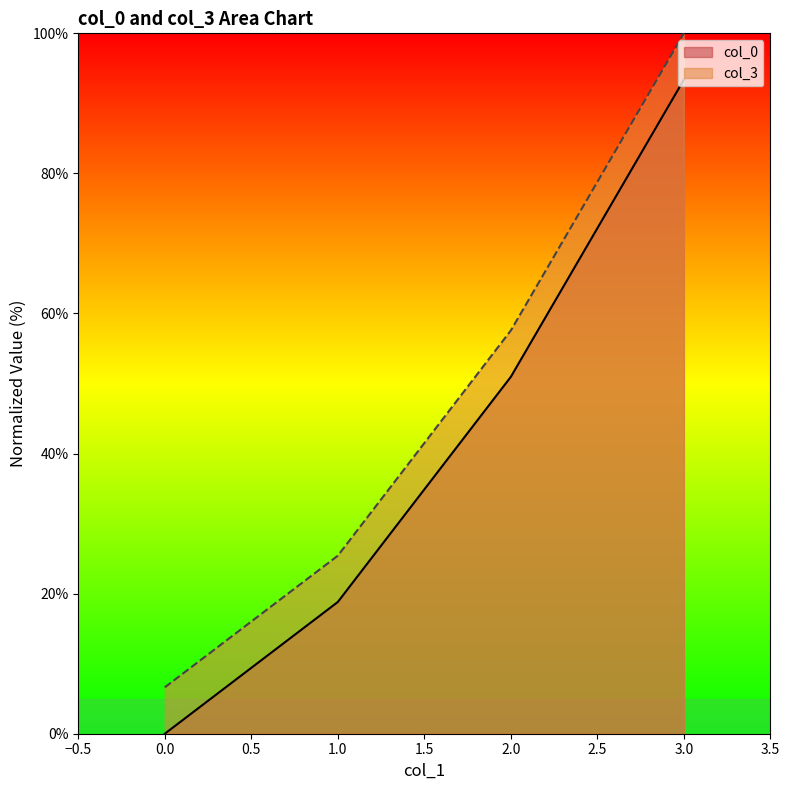

Where is col_3 nearest to the value 53?

2.0